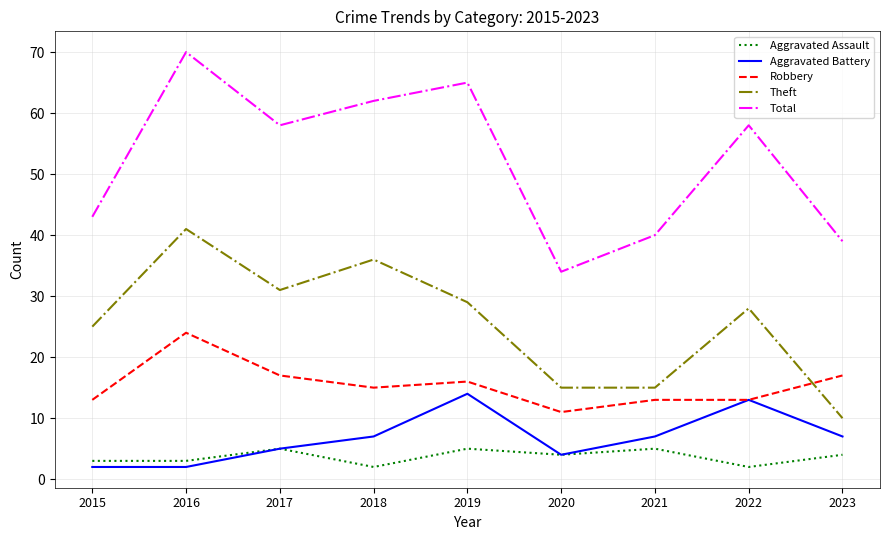

Which series has the widest spread of values?

Total